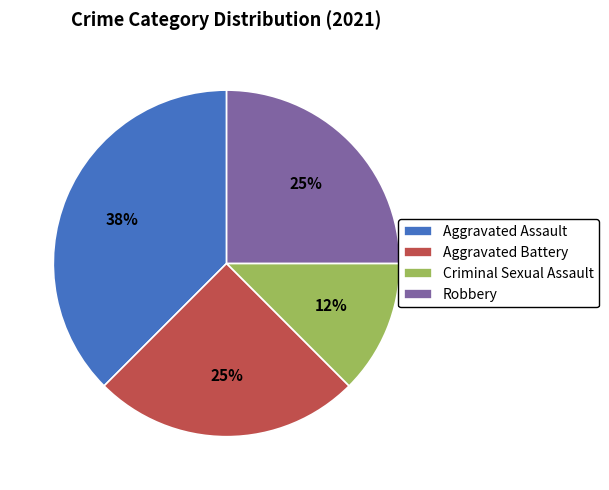

Count the number of slices in the pie.

4